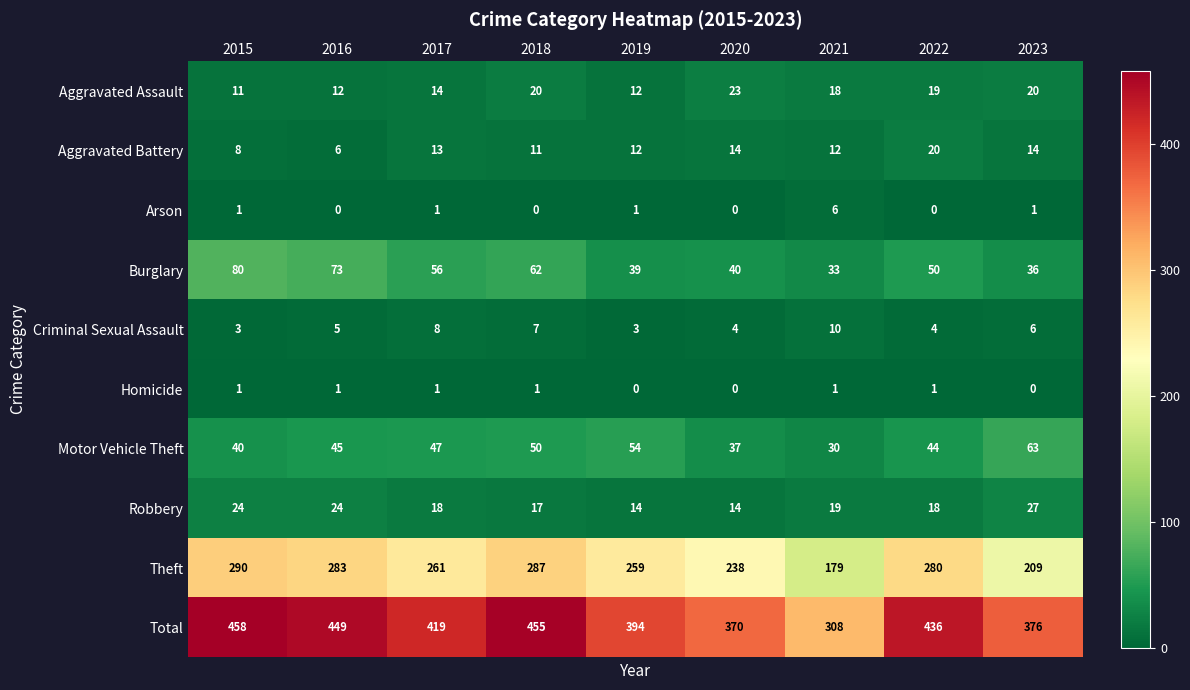

What is the spread (max minus min) of values at 2021?

307